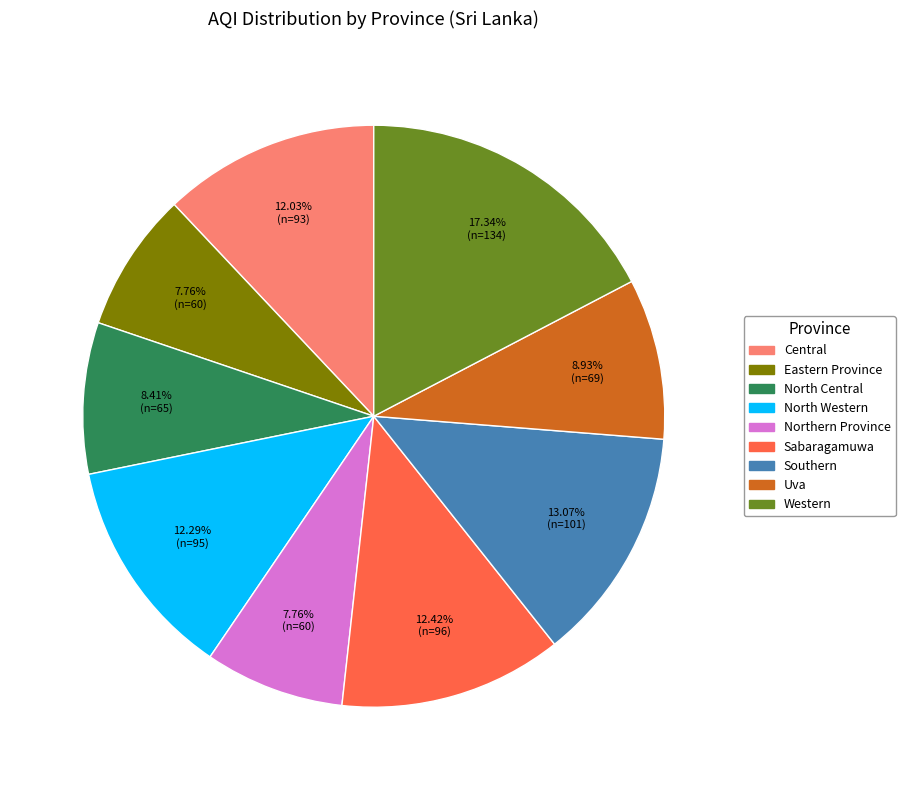

Which category has the biggest portion of the pie?

Western